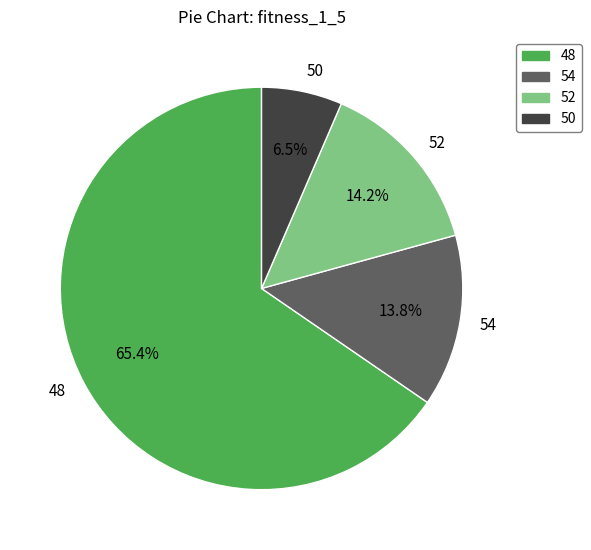

How many slices are in this pie chart?

4